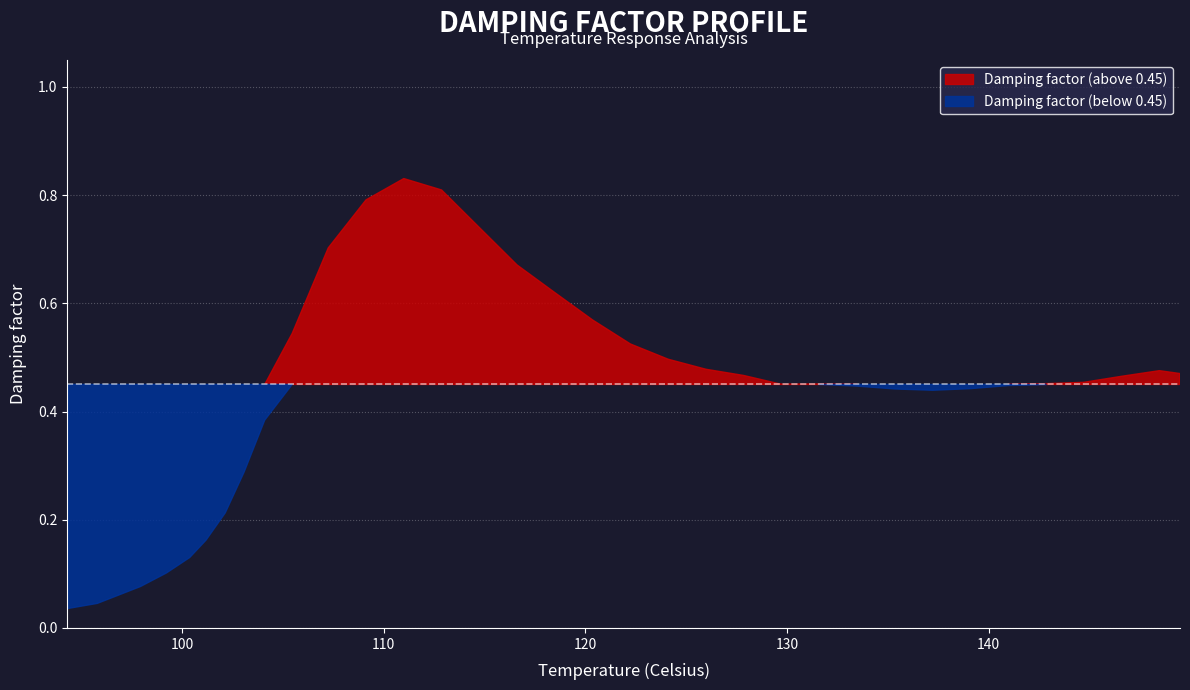

What position from the left is 120.3693454332149?

19